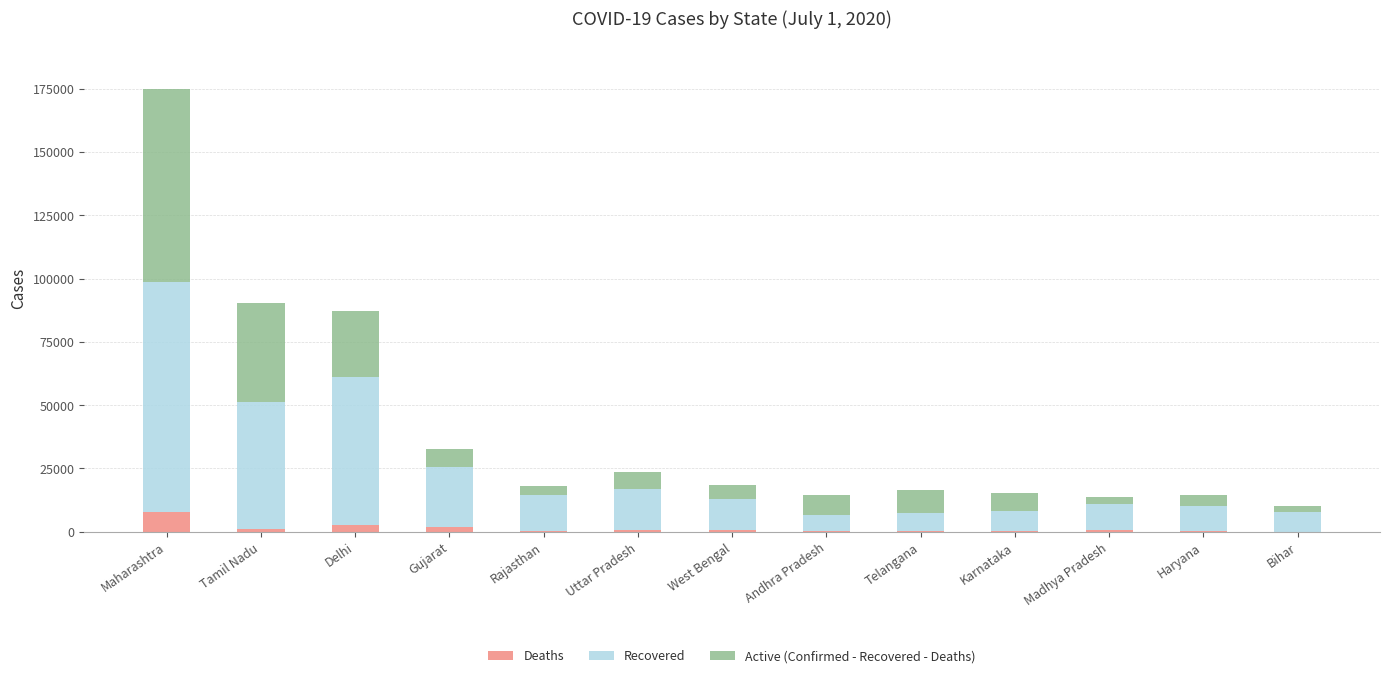

What is the sum of all Deaths values?

16990